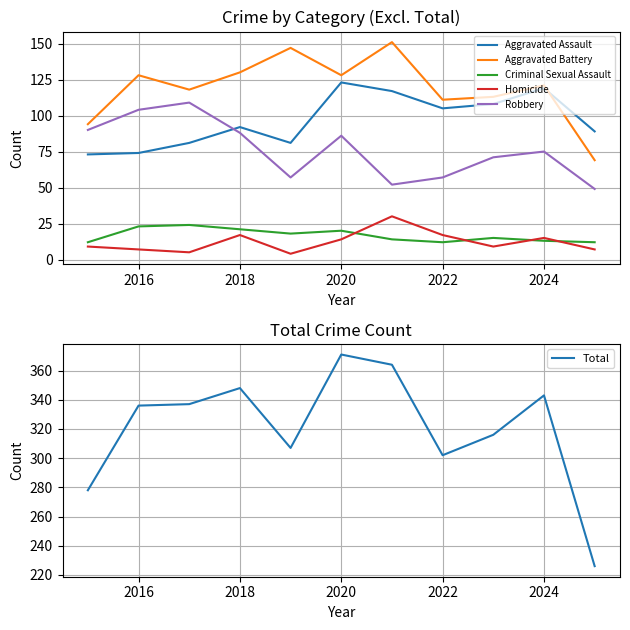

What is the highest value of the Total series?

371